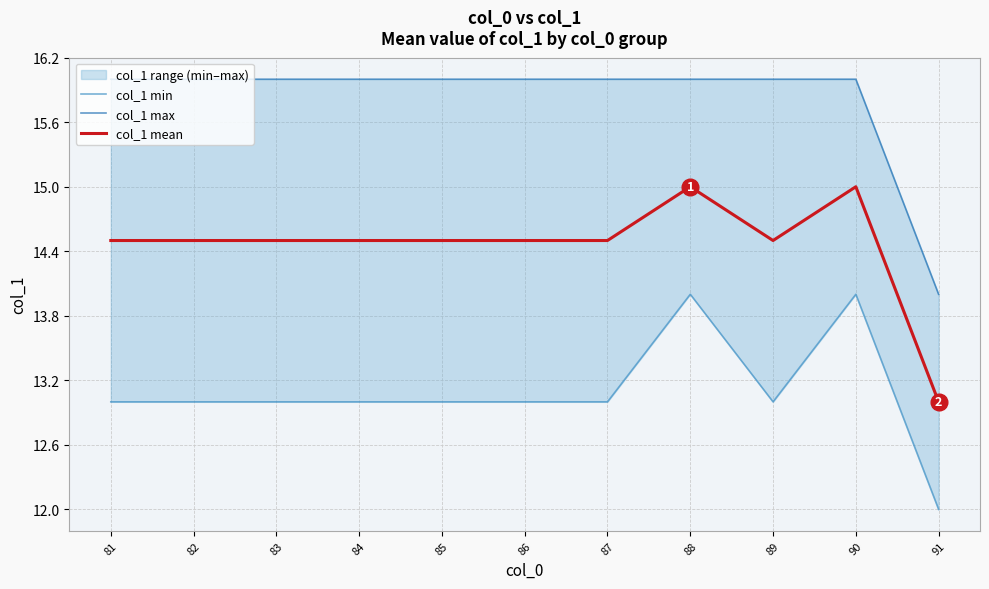

What is the lowest value of the col_1 mean series?

13.0